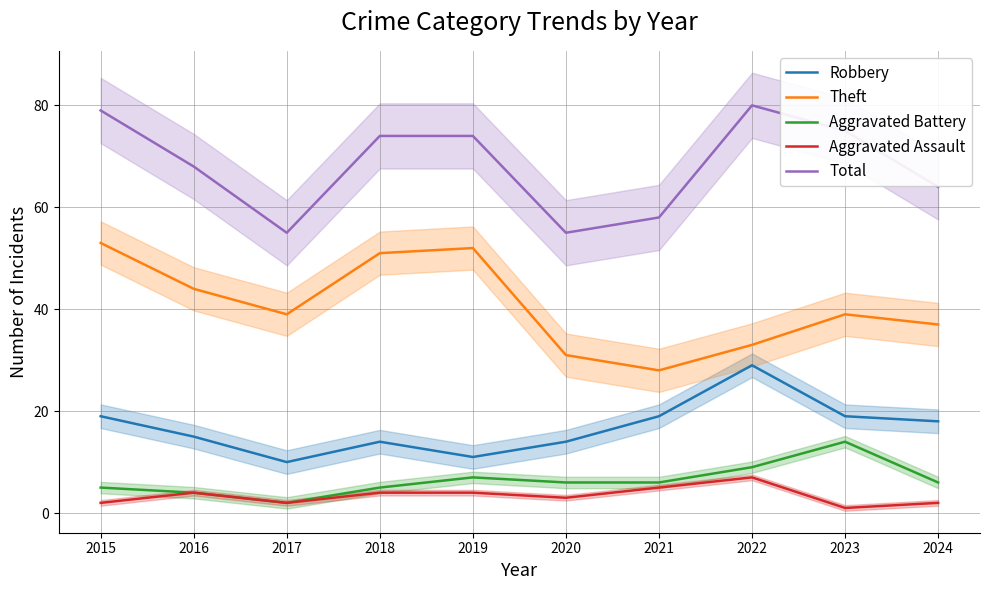

Reading right to left, list all the values displayed in this chart.

Robbery: 2024=18	2023=19	2022=29	2021=19	2020=14	2019=11	2018=14	2017=10	2016=15	2015=19
Theft: 2024=37	2023=39	2022=33	2021=28	2020=31	2019=52	2018=51	2017=39	2016=44	2015=53
Aggravated Battery: 2024=6	2023=14	2022=9	2021=6	2020=6	2019=7	2018=5	2017=2	2016=4	2015=5
Aggravated Assault: 2024=2	2023=1	2022=7	2021=5	2020=3	2019=4	2018=4	2017=2	2016=4	2015=2
Total: 2024=64	2023=75	2022=80	2021=58	2020=55	2019=74	2018=74	2017=55	2016=68	2015=79